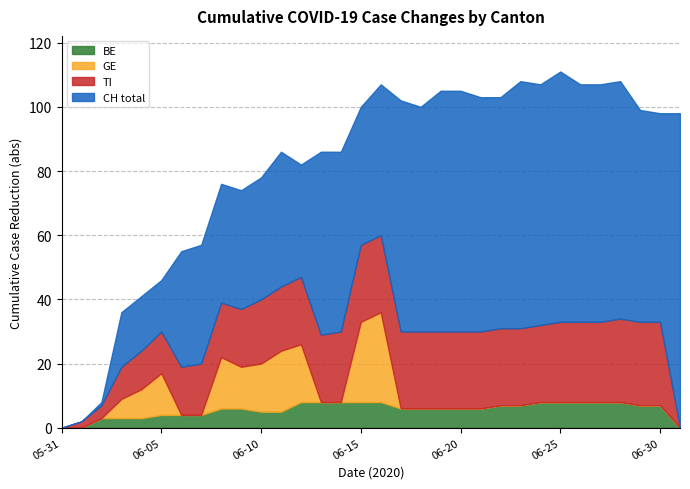

Does the chart have visible grid lines?

Yes